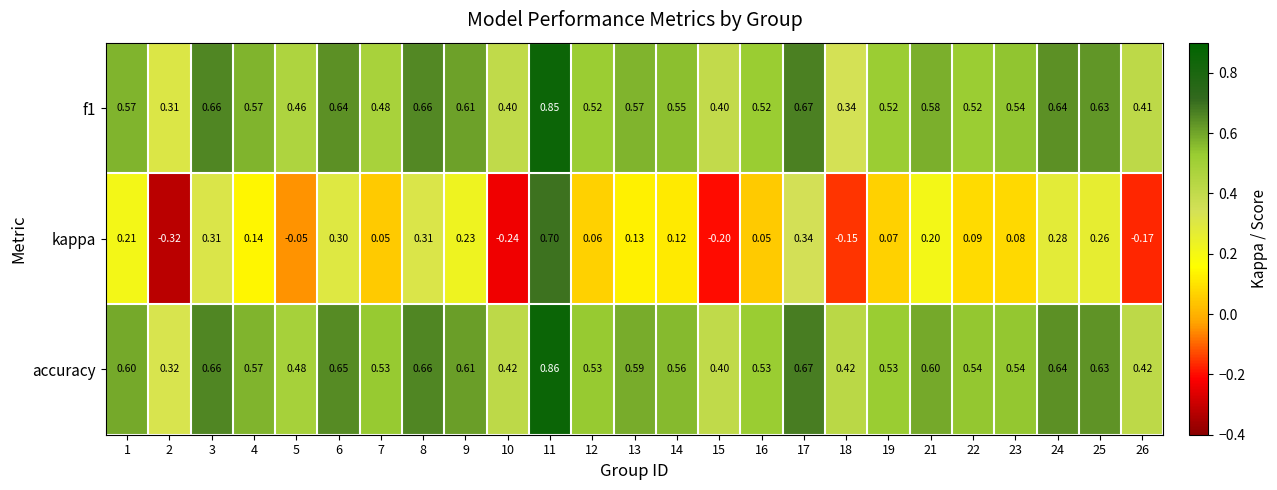

Is the value of f1 at 2 greater than the value of accuracy at 24?

No